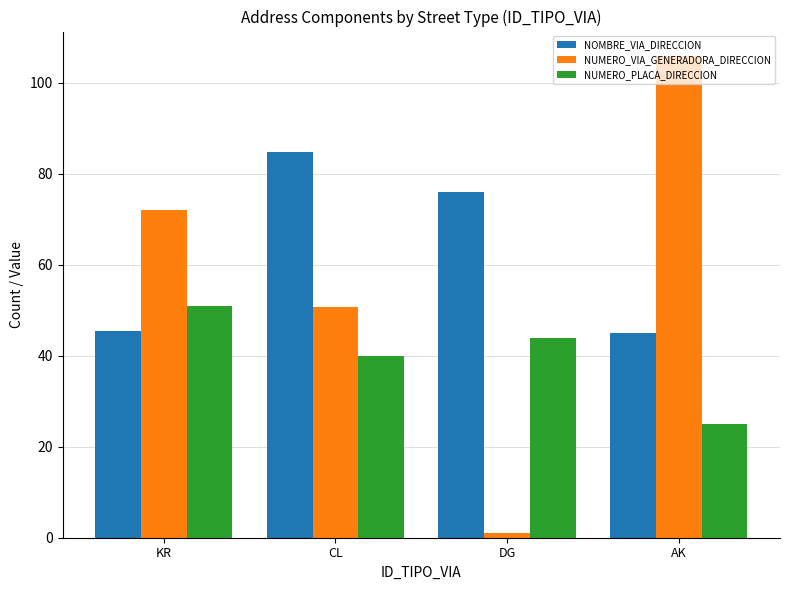

Where is NUMERO_PLACA_DIRECCION nearest to the value 38?

CL